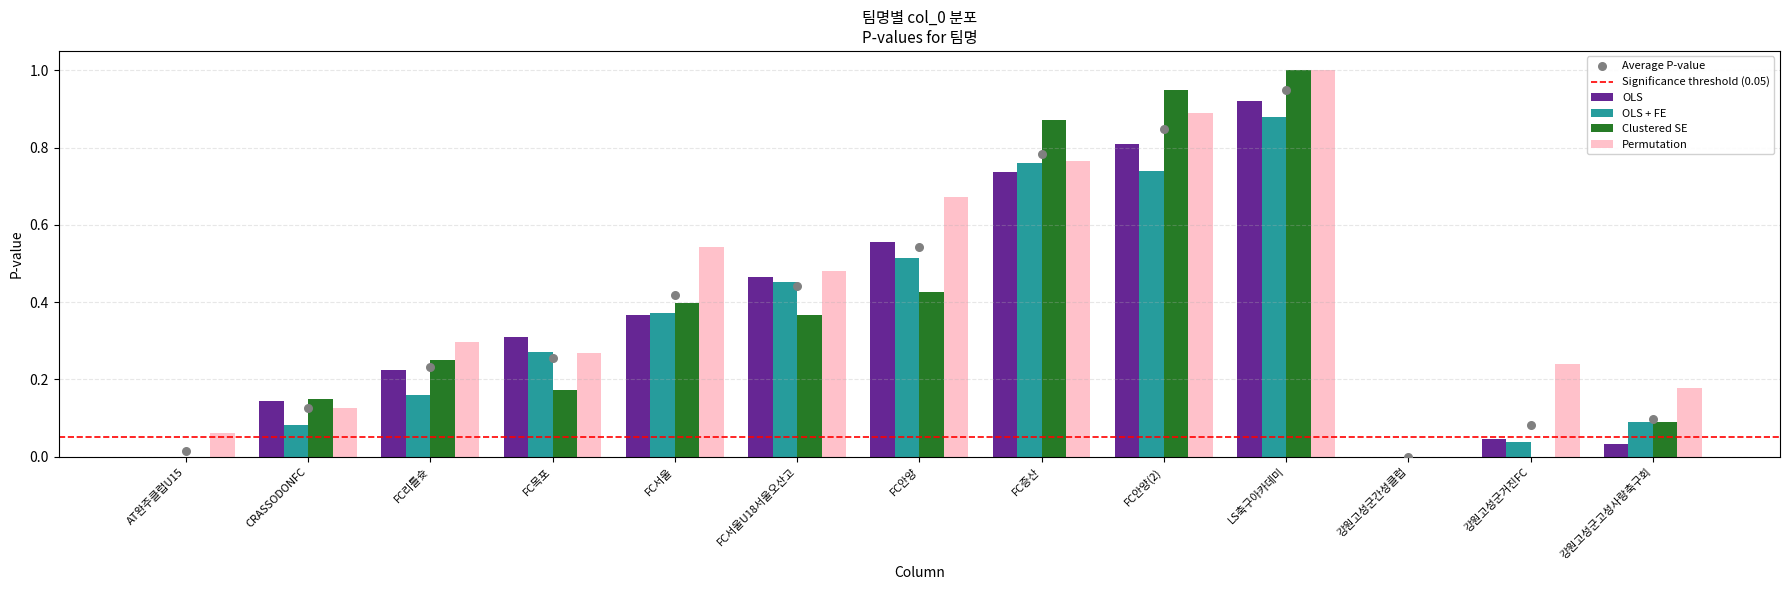

Which series contains the lowest Y value?

OLS